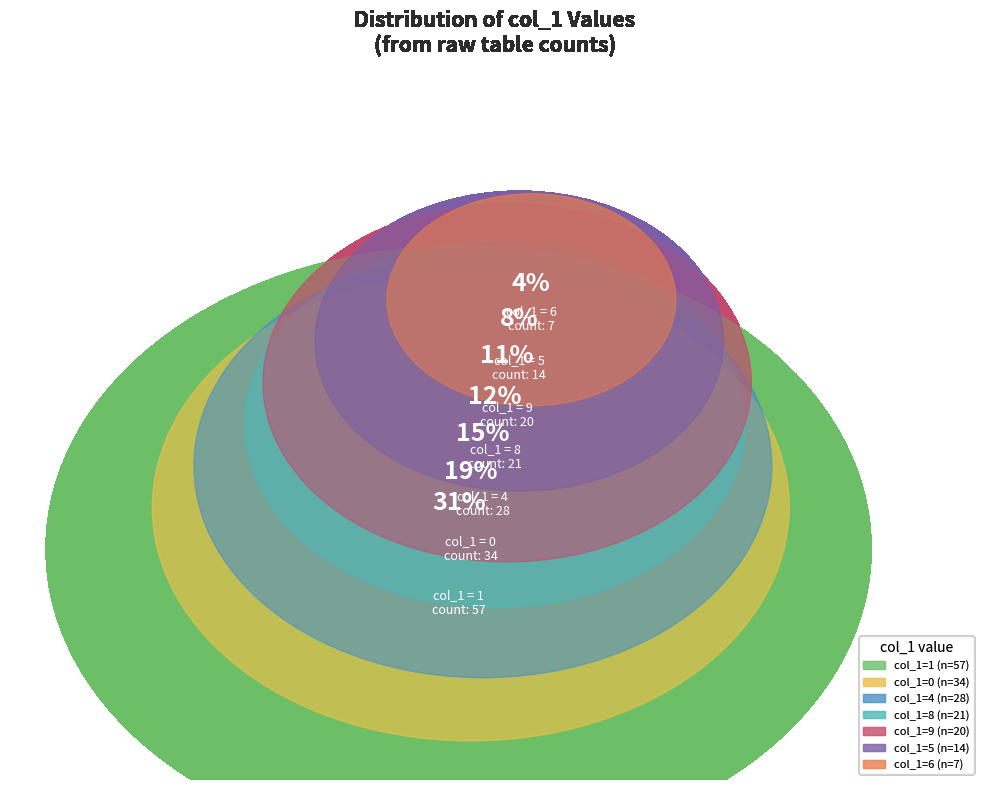

What is the largest slice in the pie chart?

1